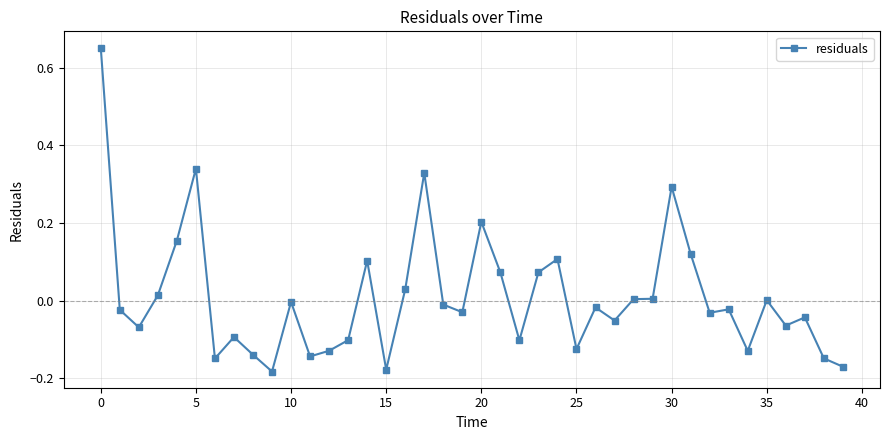

How many lines are shown in the chart?

1